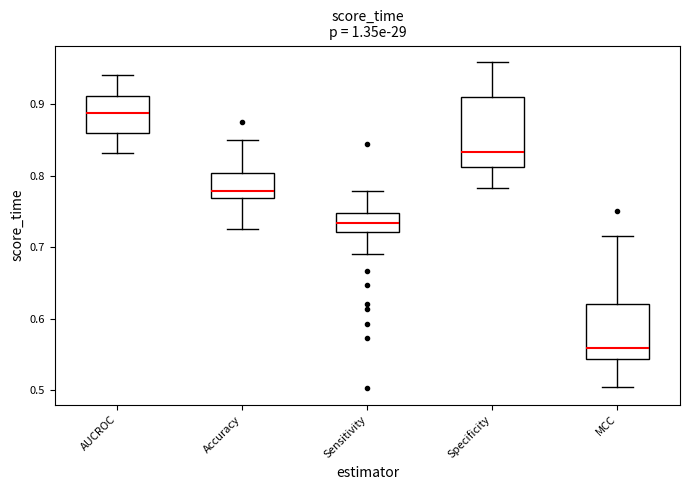

Where does the lower whisker of the box for AUCROC end on the y-axis? The values are not printed on the chart, so give them approximately, as read against the axis.

0.83